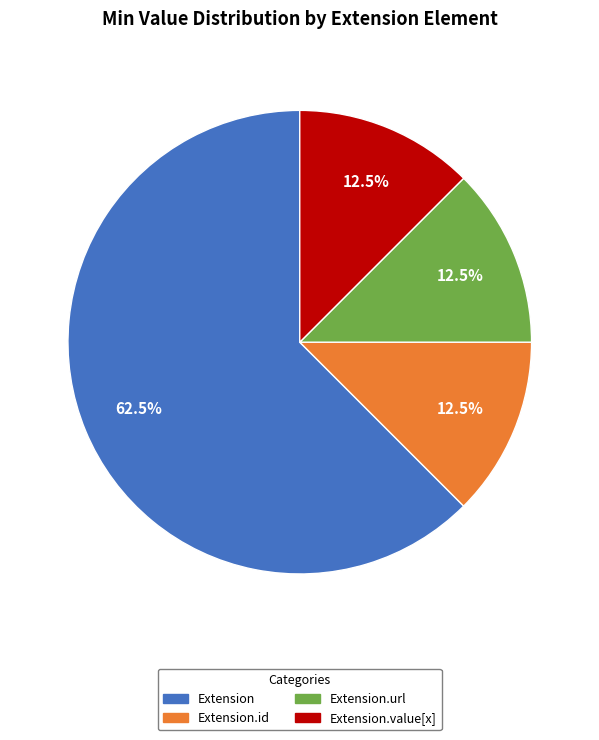

What is the largest slice in the pie chart?

Extension